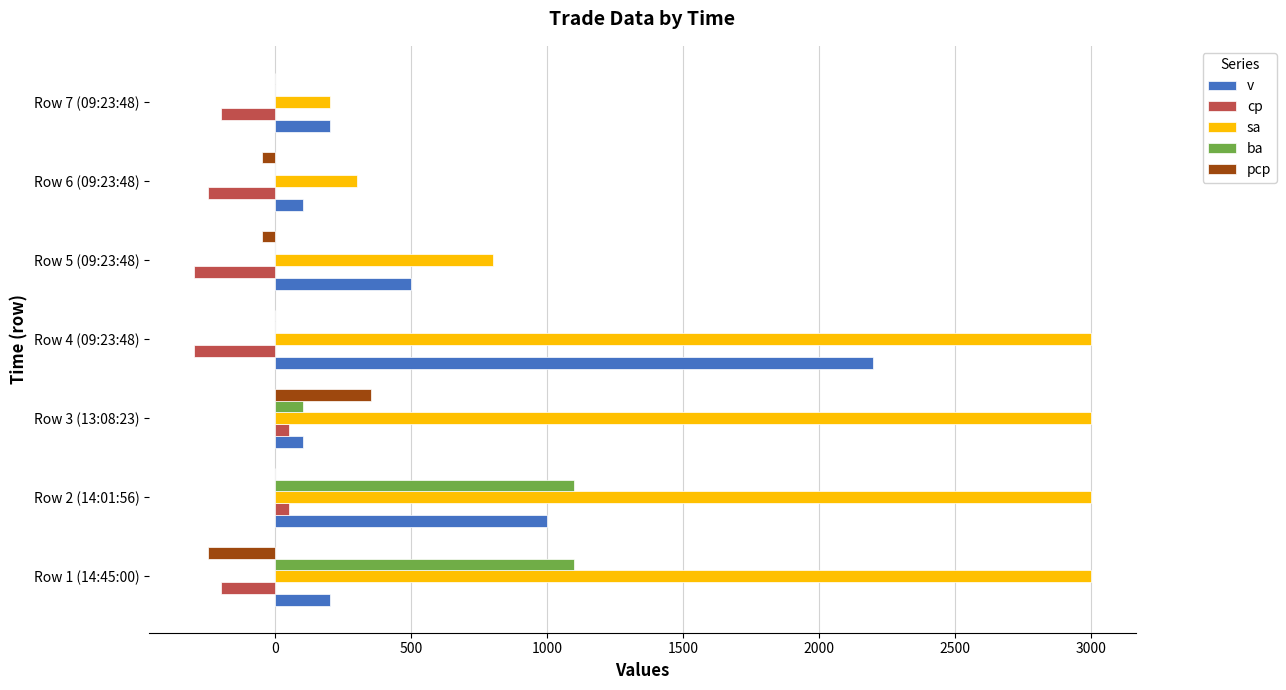

Between Row 1 (14:45:00) and Row 6 (09:23:48), which series saw the biggest shift?

sa